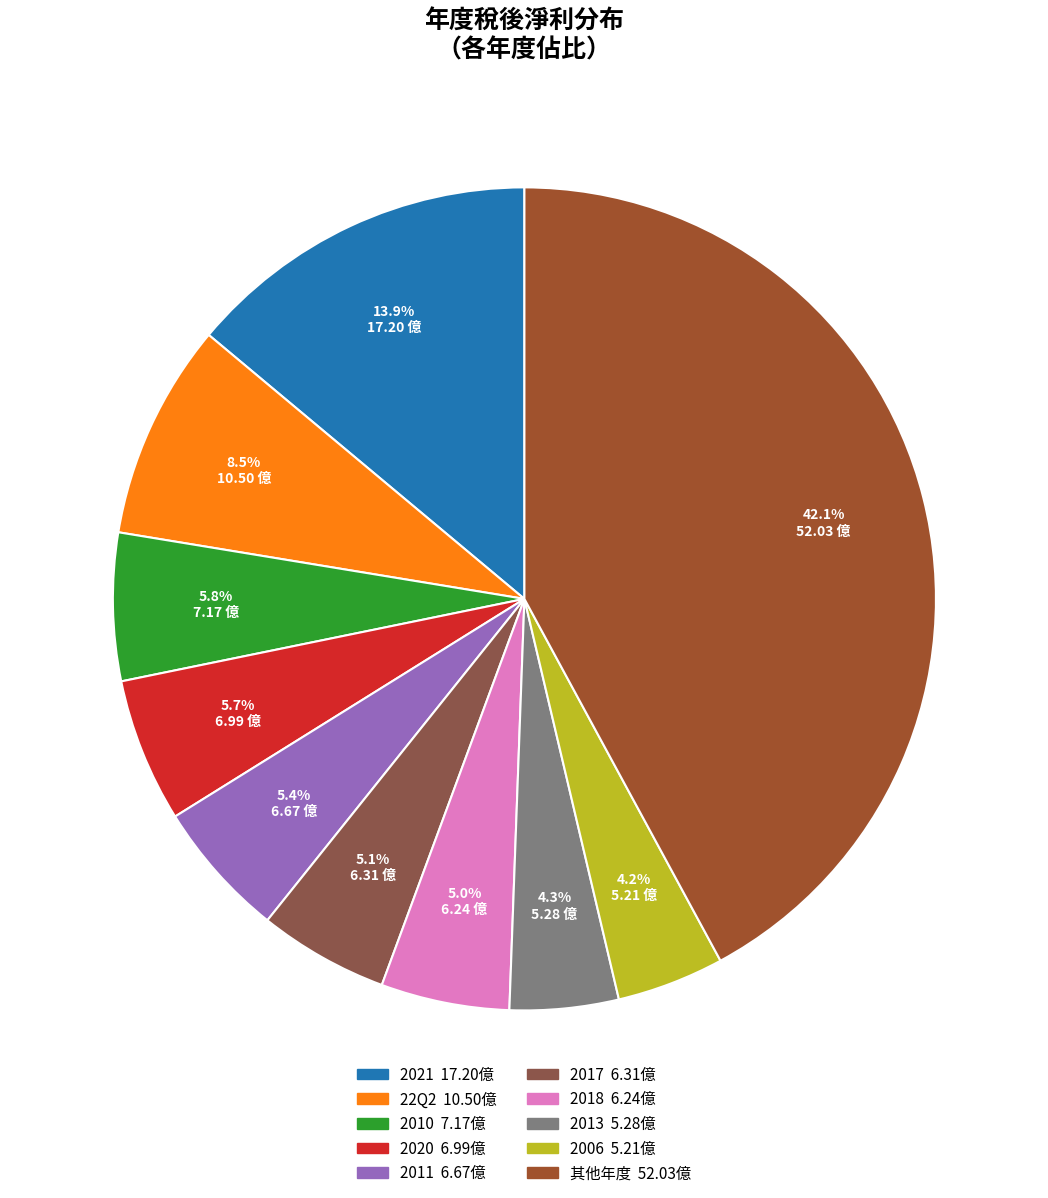

To the nearest percent, what is the average slice percentage?

10%